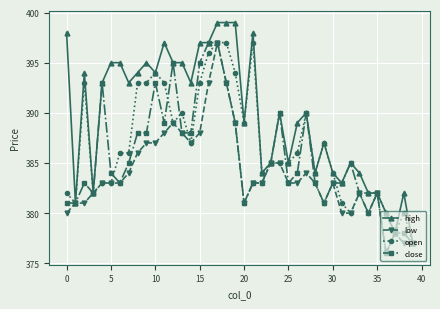

Which series has the largest total across all categories?

high